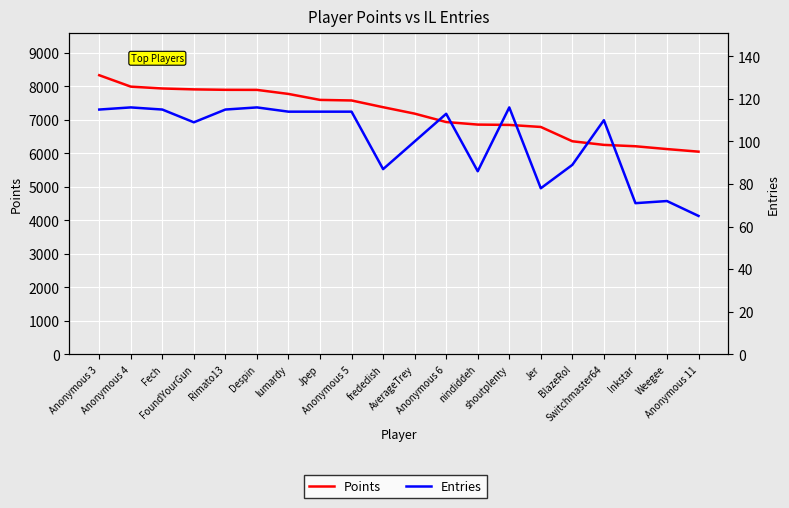

What is the difference between the Entries values at Rimato13 and BlazeRol?

26